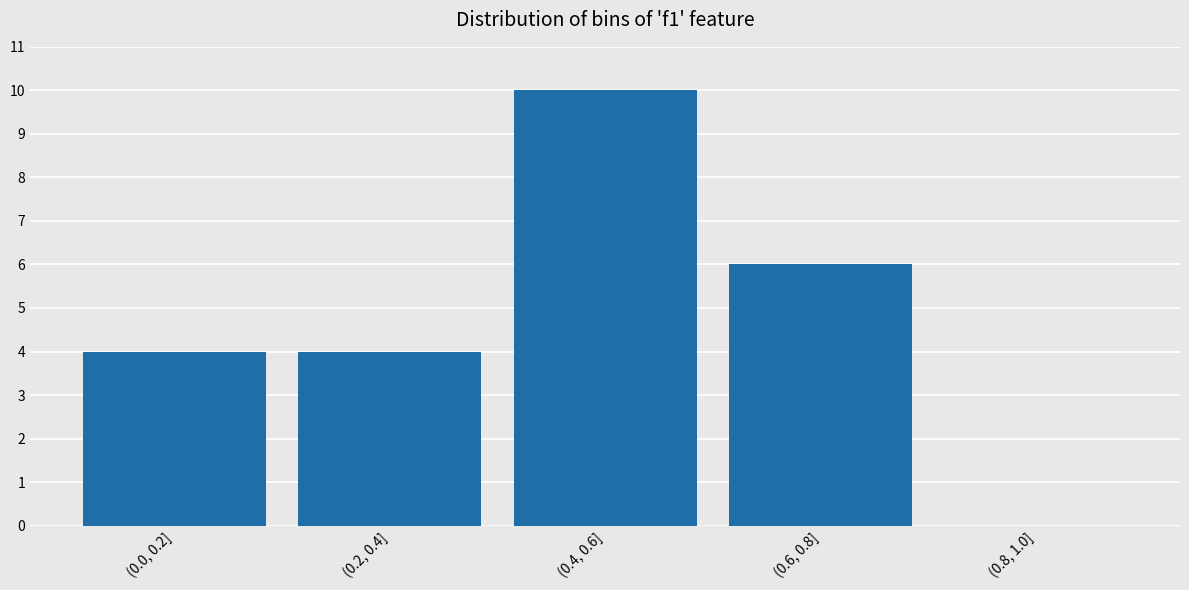

Reading left to right, what are all the values shown in this chart?

(0.0, 0.2]=4	(0.2, 0.4]=4	(0.4, 0.6]=10	(0.6, 0.8]=6	(0.8, 1.0]=0